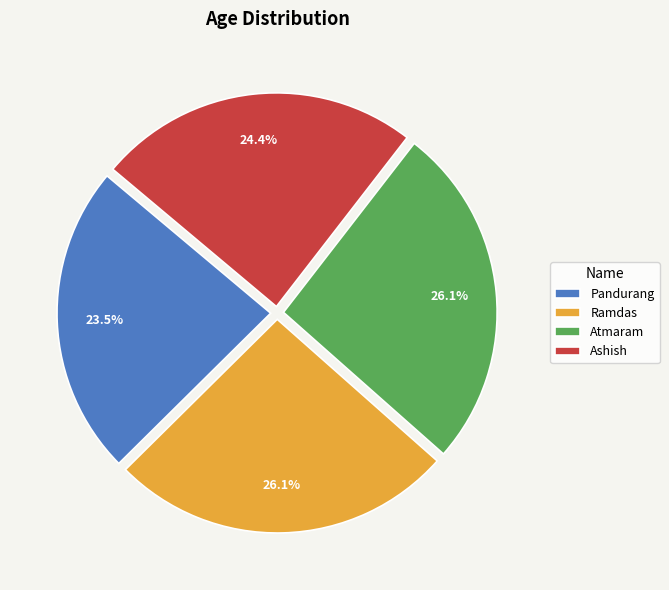

To the nearest percent, what is the average slice percentage?

25%